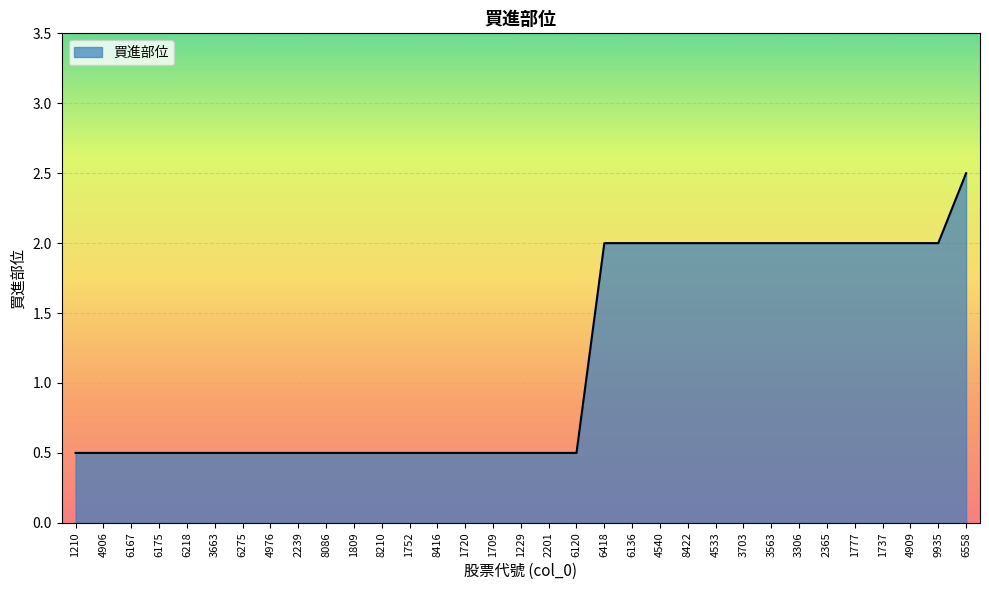

Is it true that the value at 4909 is 3.3?

False